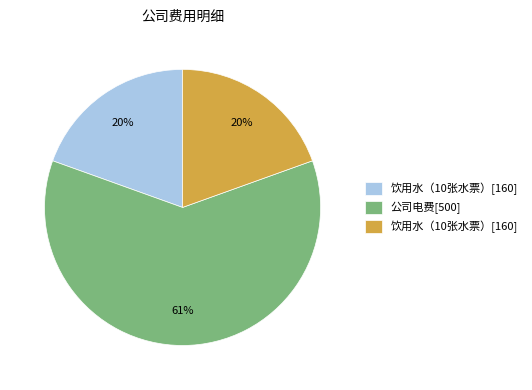

Is there a majority slice in this chart?

Yes